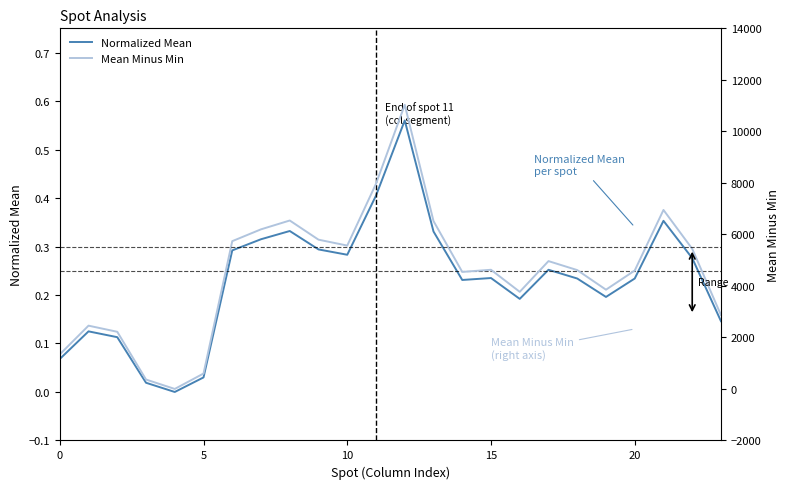

Which has a higher value, 15 or 20?

15